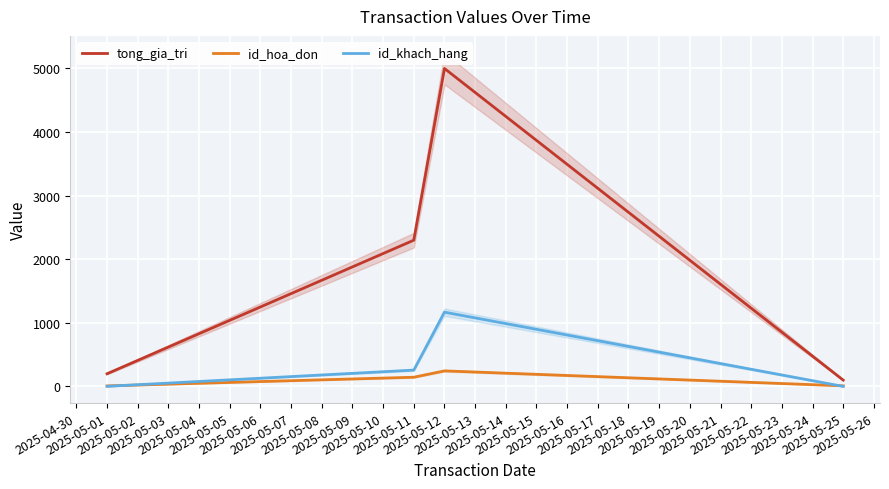

What position from the left is 2025-05-03?

4